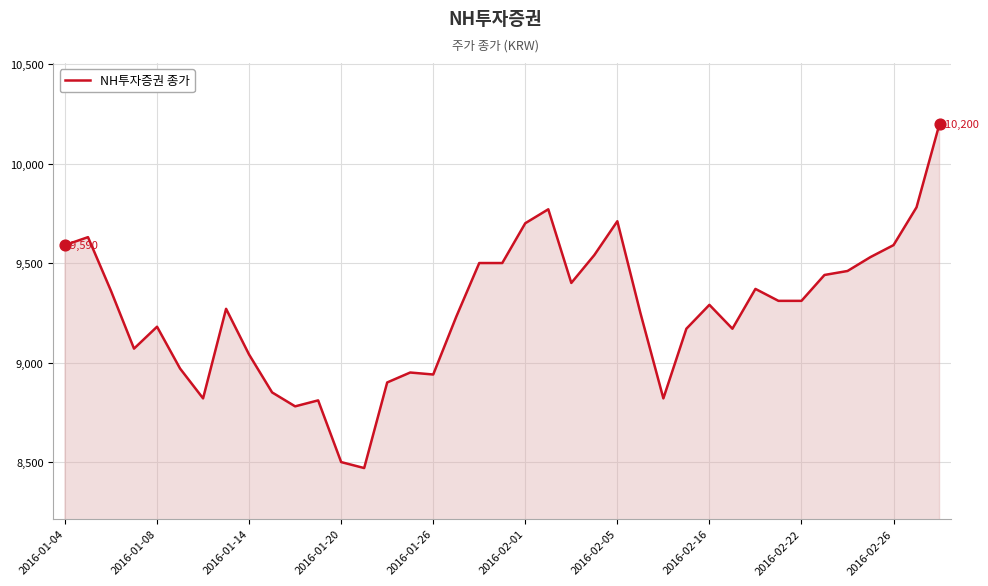

What is the minimum value shown in the chart?

8470